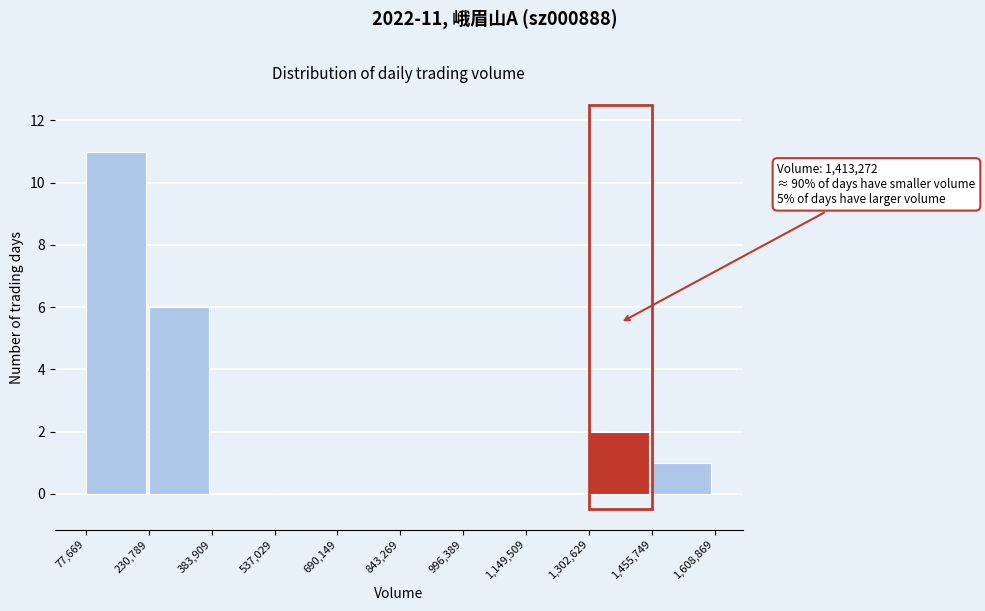

Which range on the x-axis has the tallest bar?

77,669 to 230,789